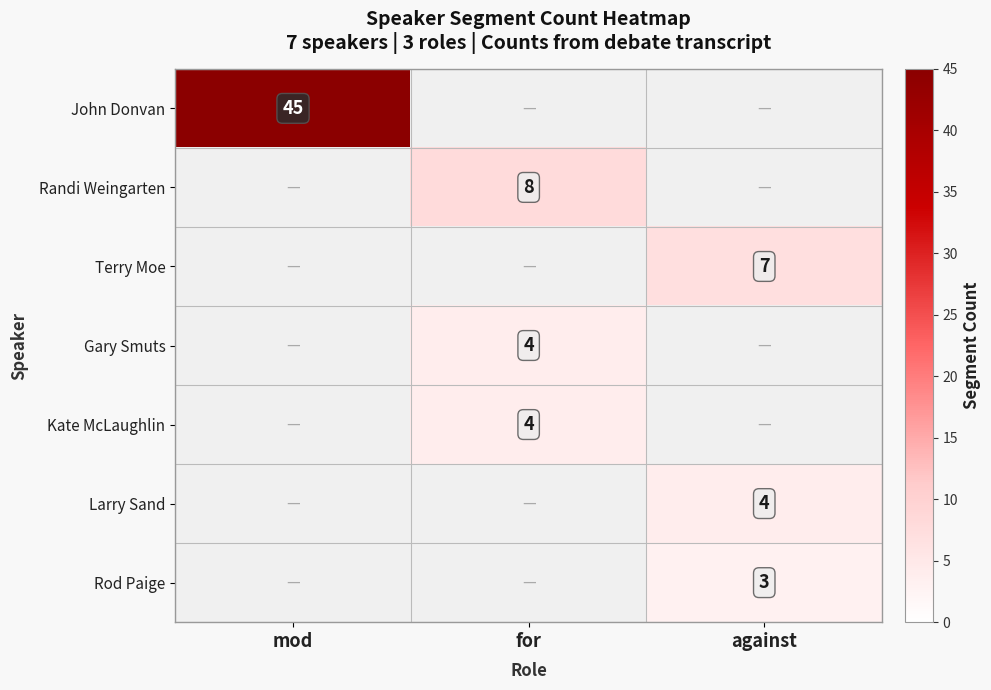

The value of Randi Weingarten at for is 8. True or false?

True